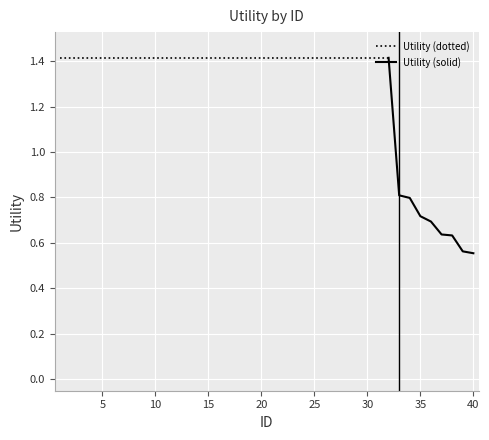

At which category does the chart reach its peak across all series?

1